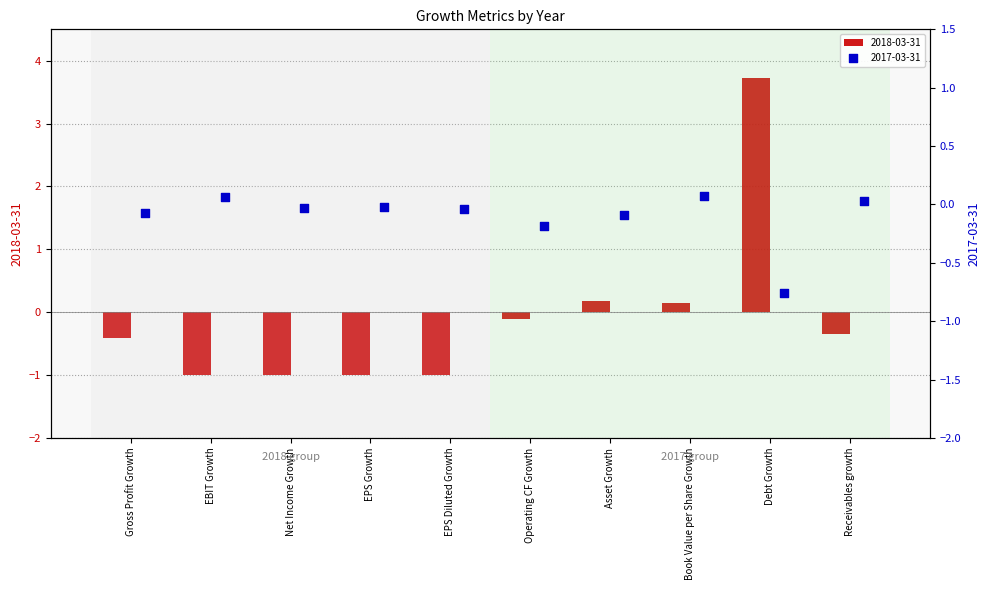

Which series reaches the maximum Y coordinate?

2018-03-31